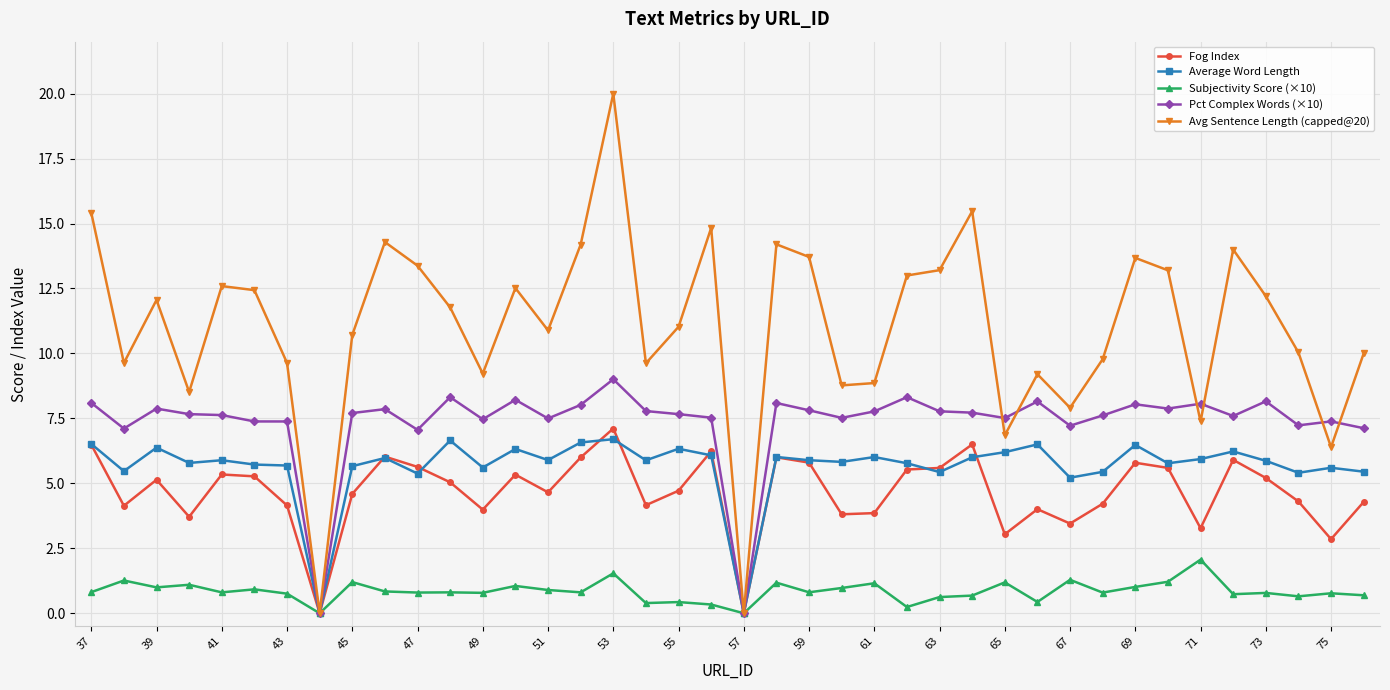

What is the sum of all Pct Complex Words (×10) values?

294.2